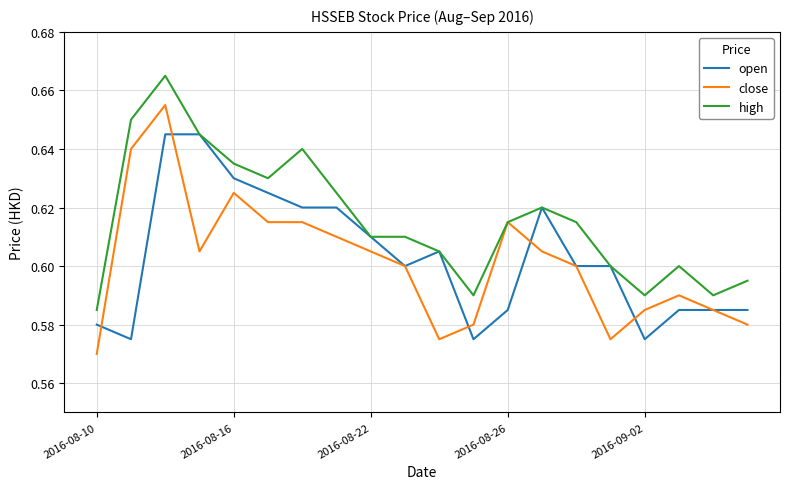

Which series has the widest spread of values?

close